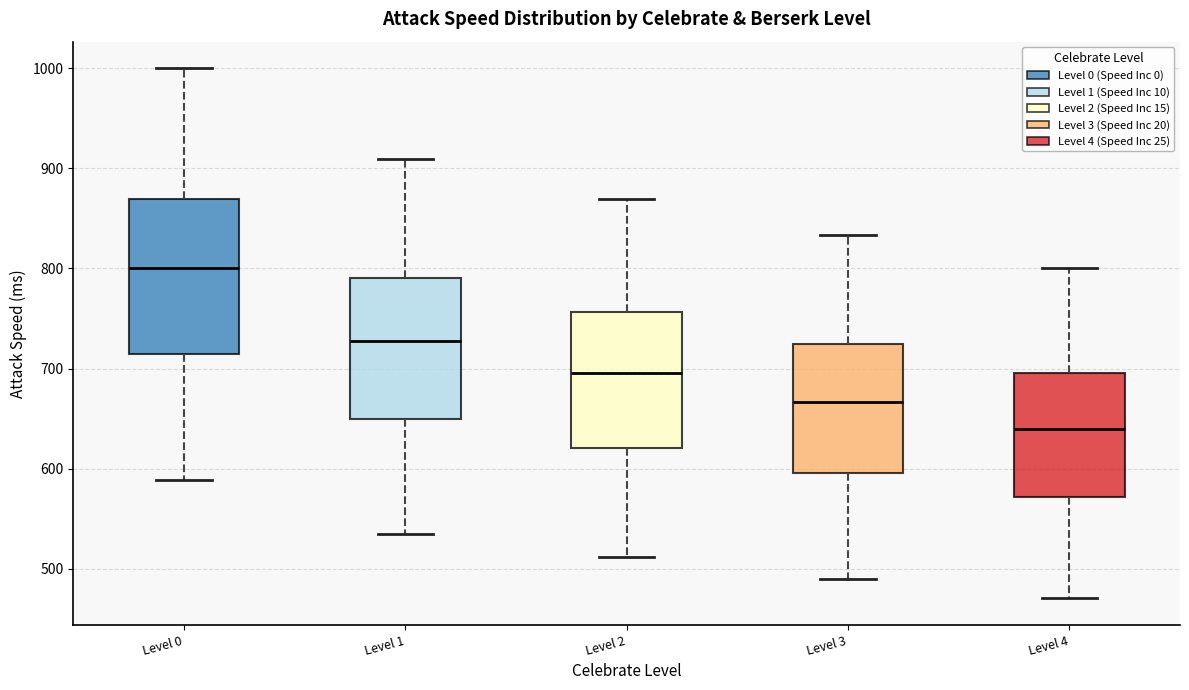

Where does the upper whisker of the box for Level 1 end on the y-axis? The values are not printed on the chart, so give them approximately, as read against the axis.

910